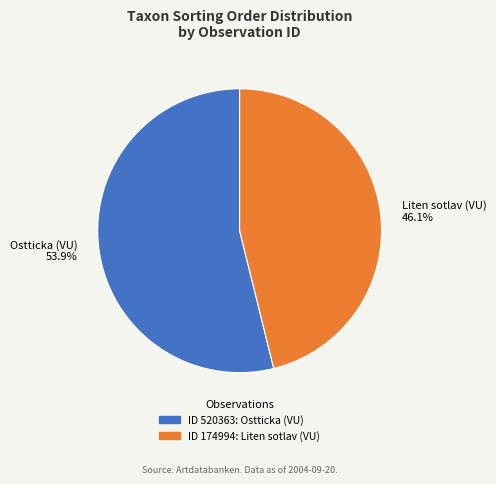

Is there a majority slice in this chart?

Yes